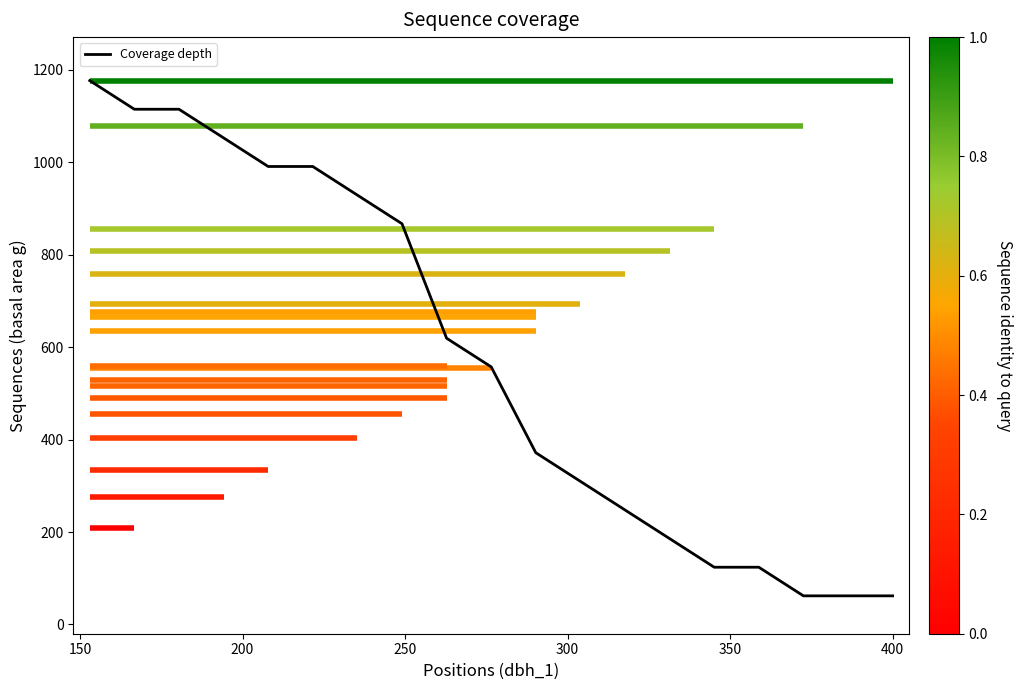

What is the smallest value displayed?

61.9